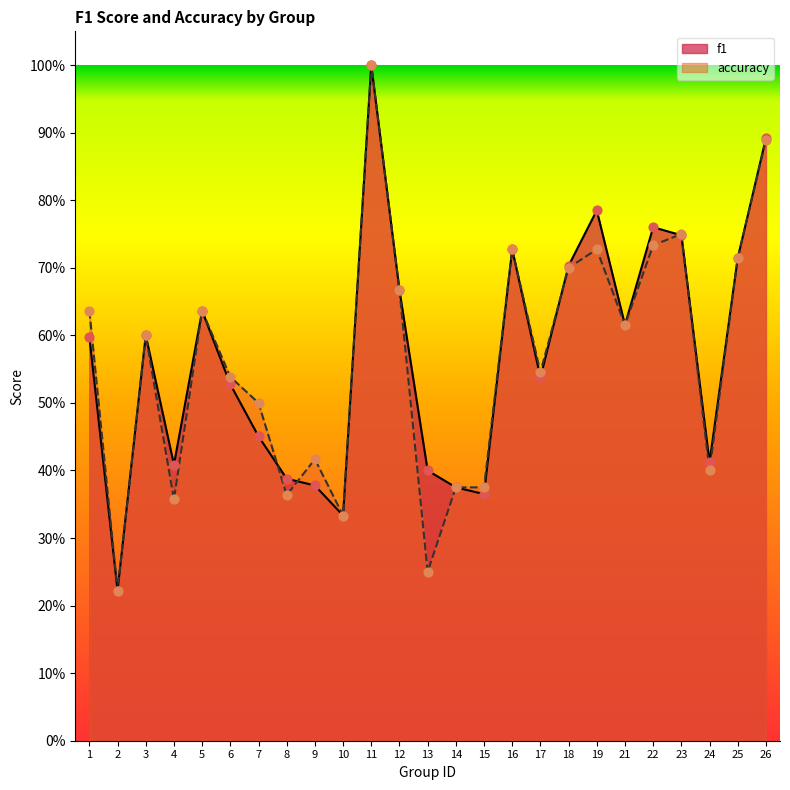

Which series reaches the maximum Y coordinate?

f1